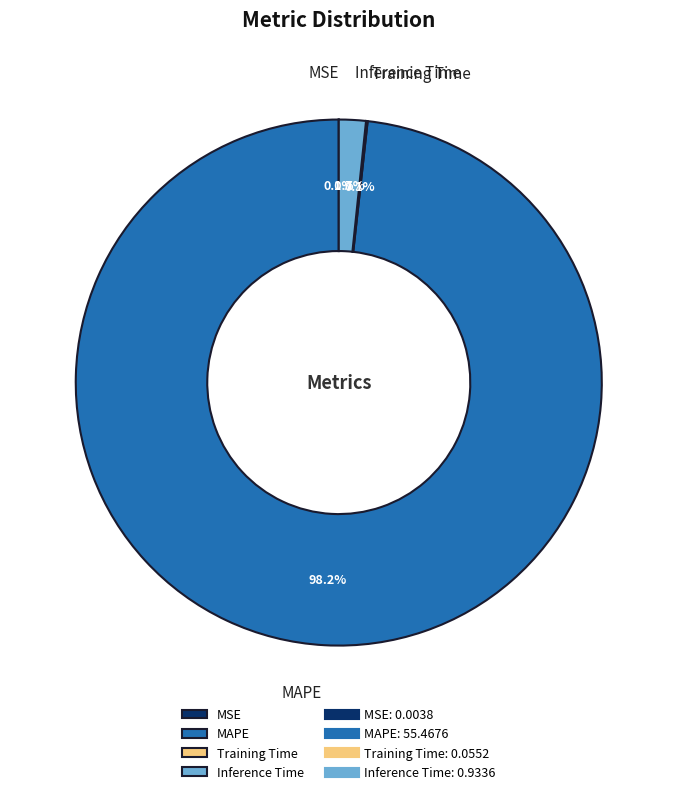

Is there a majority slice in this chart?

Yes